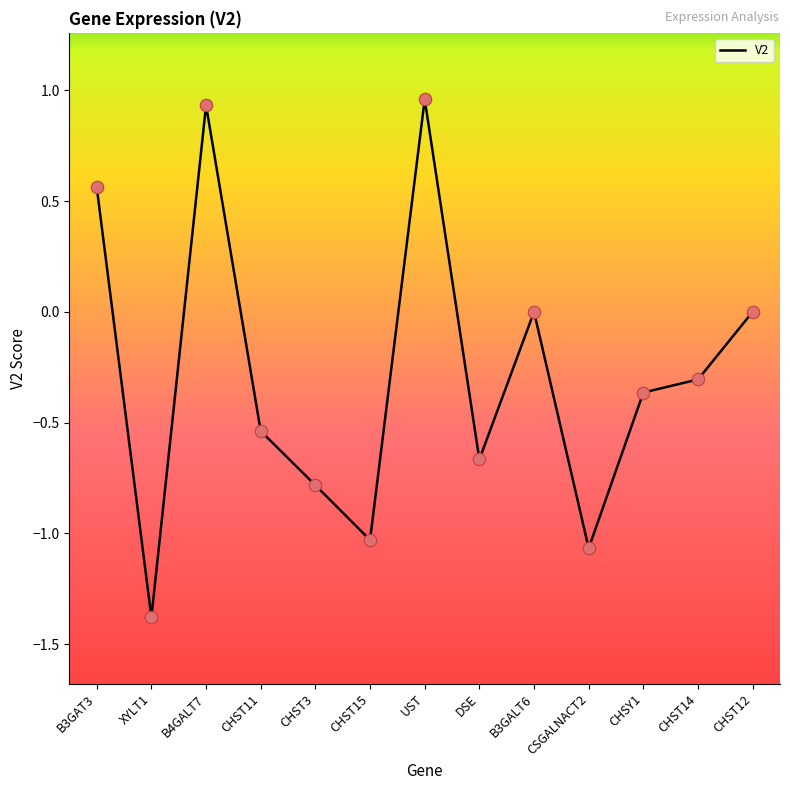

What is the change in value from B3GAT3 to CHST15?

-1.6